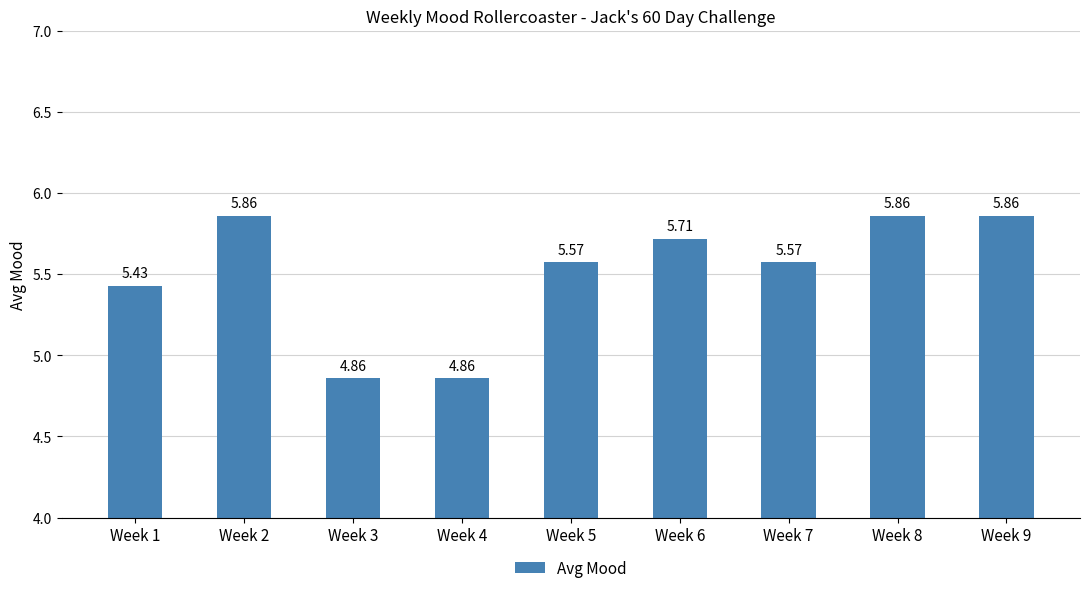

What is the difference between the values at Week 7 and Week 4?

0.7